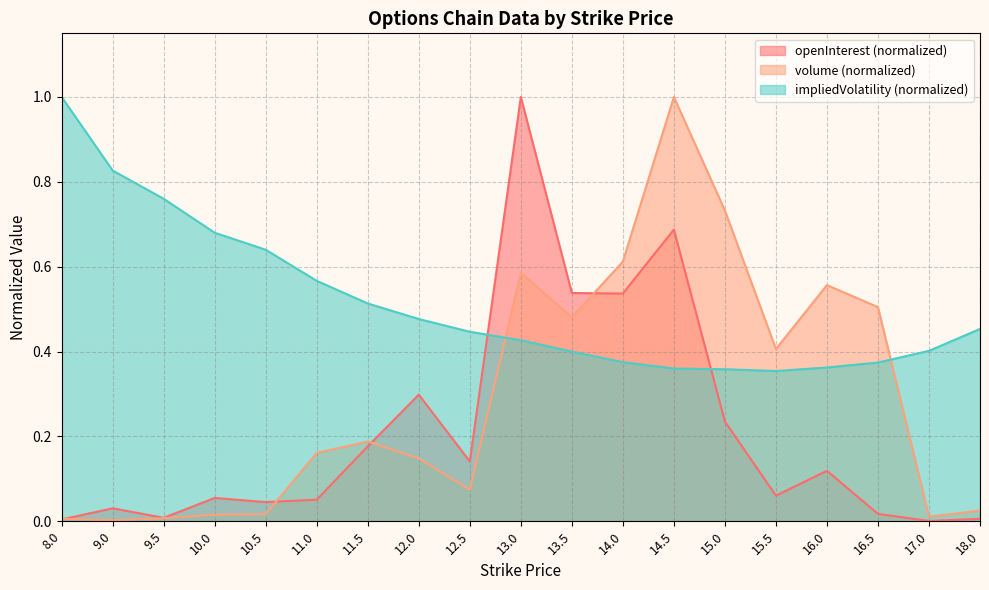

The value of impliedVolatility at 16.0 is 0.6. True or false?

False